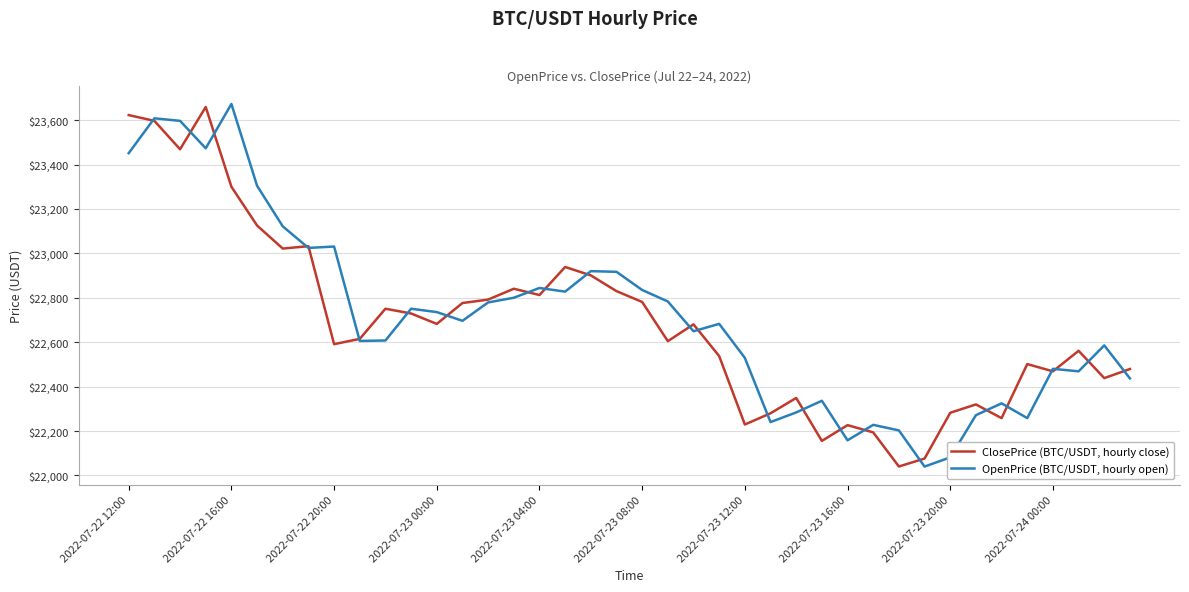

What is the maximum value for OpenPrice (BTC/USDT, hourly open)?

23672.9